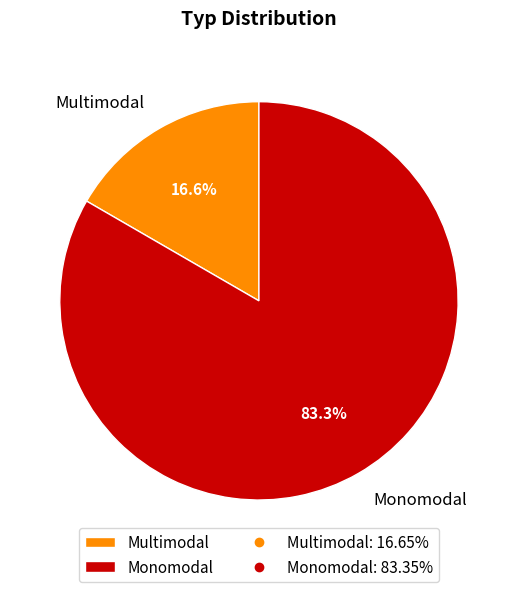

What is the total percentage of Monomodal and Multimodal?

100.0%